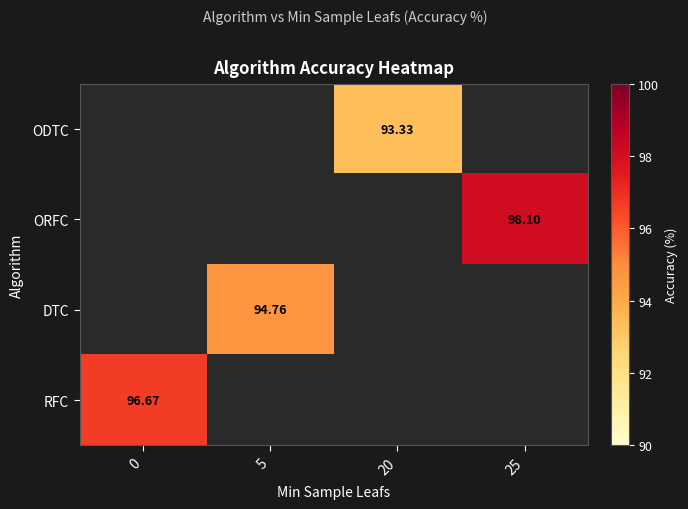

At which category does the chart reach its minimum across all series?

20